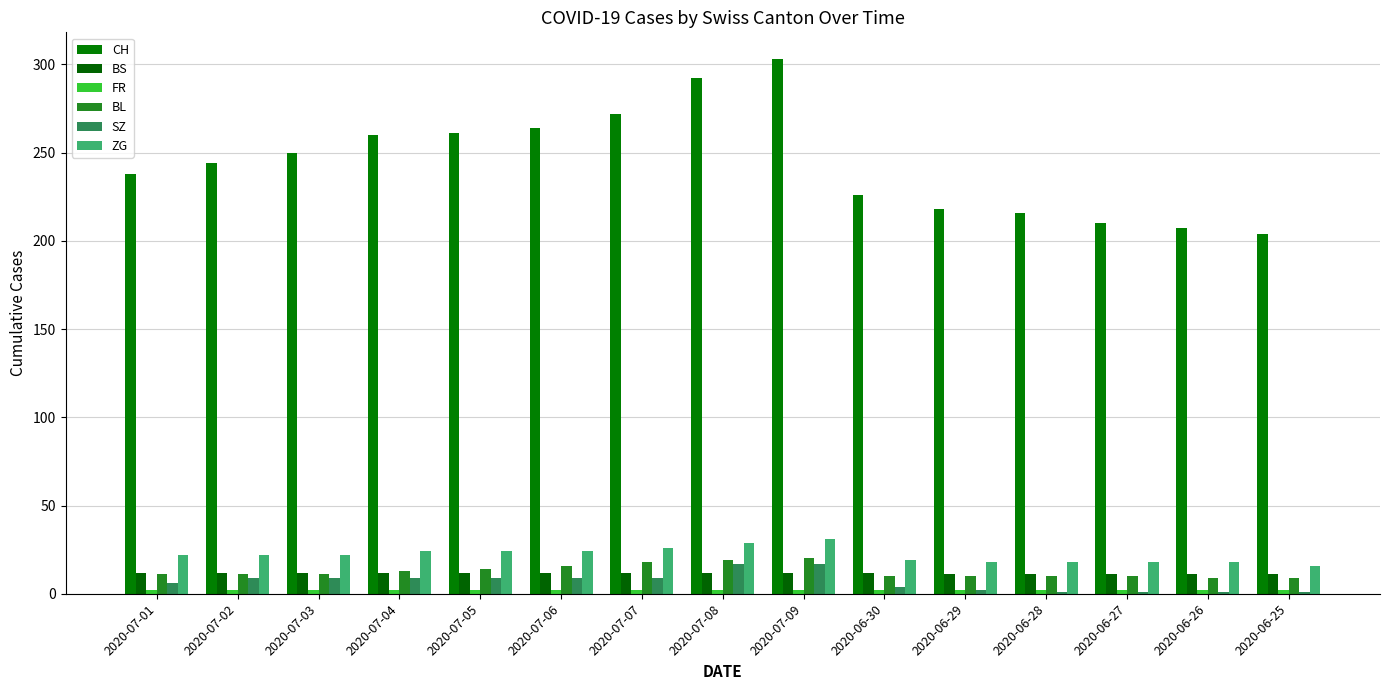

At how many categories does at least one series exceed 10?

15